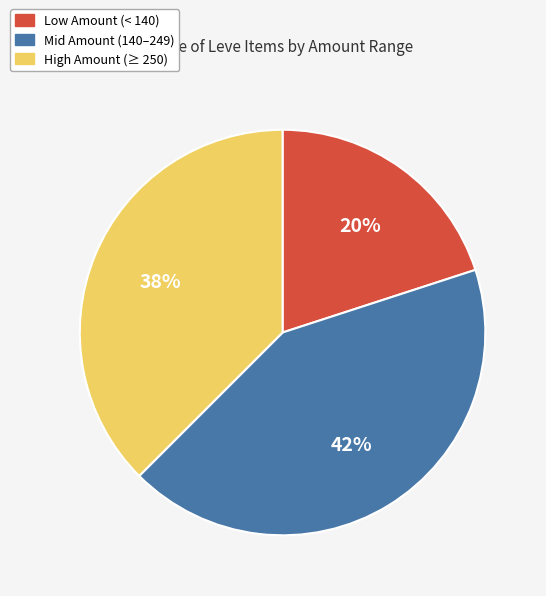

Does any single category account for the majority?

No